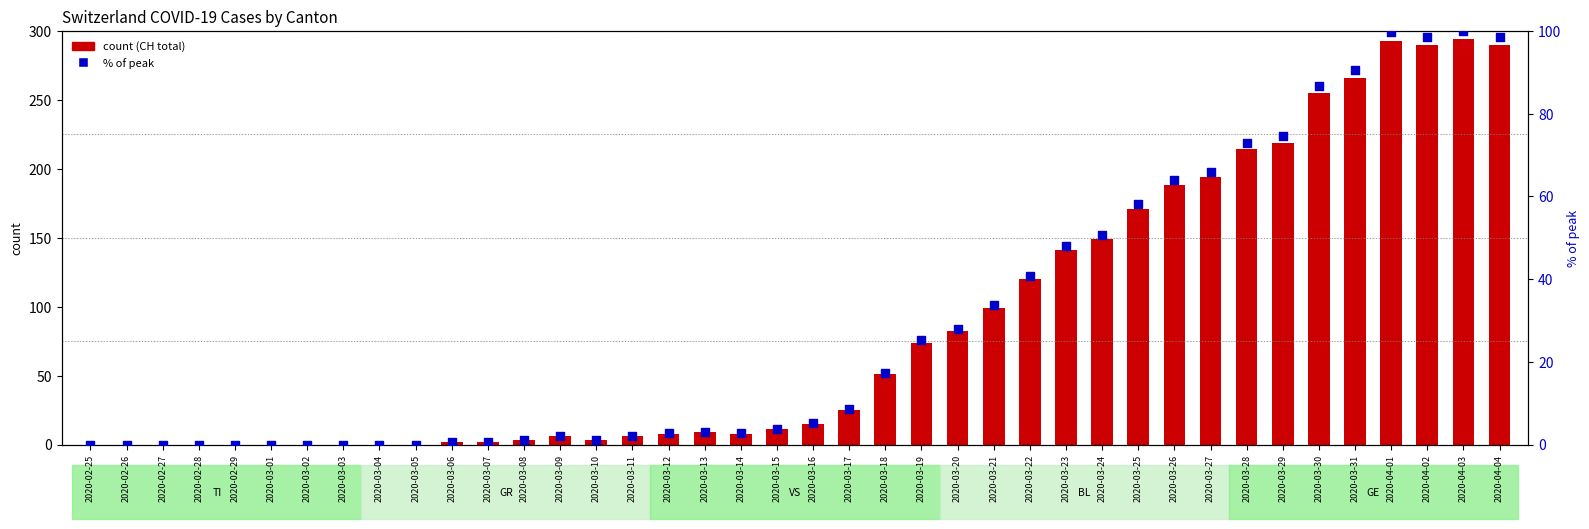

Which series has the widest spread of Y values?

CH (count)